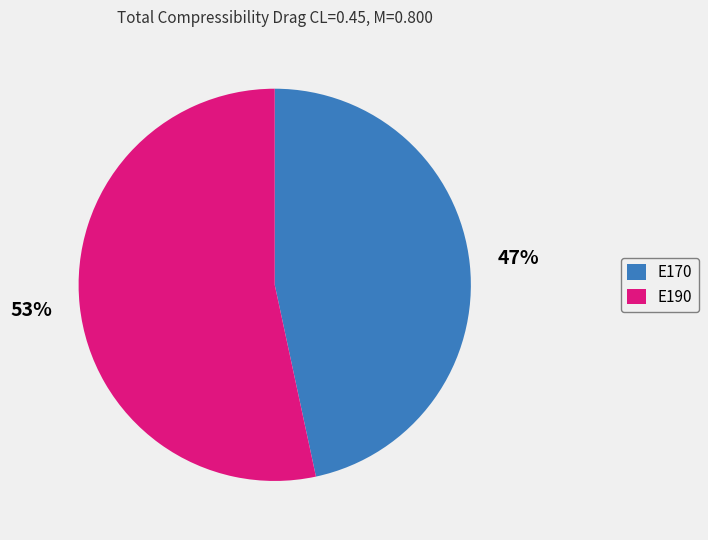

To the nearest percent, what is the average slice percentage?

50%